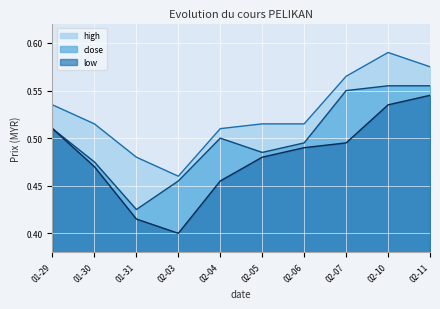

At which label does high reach its minimum?

02-03